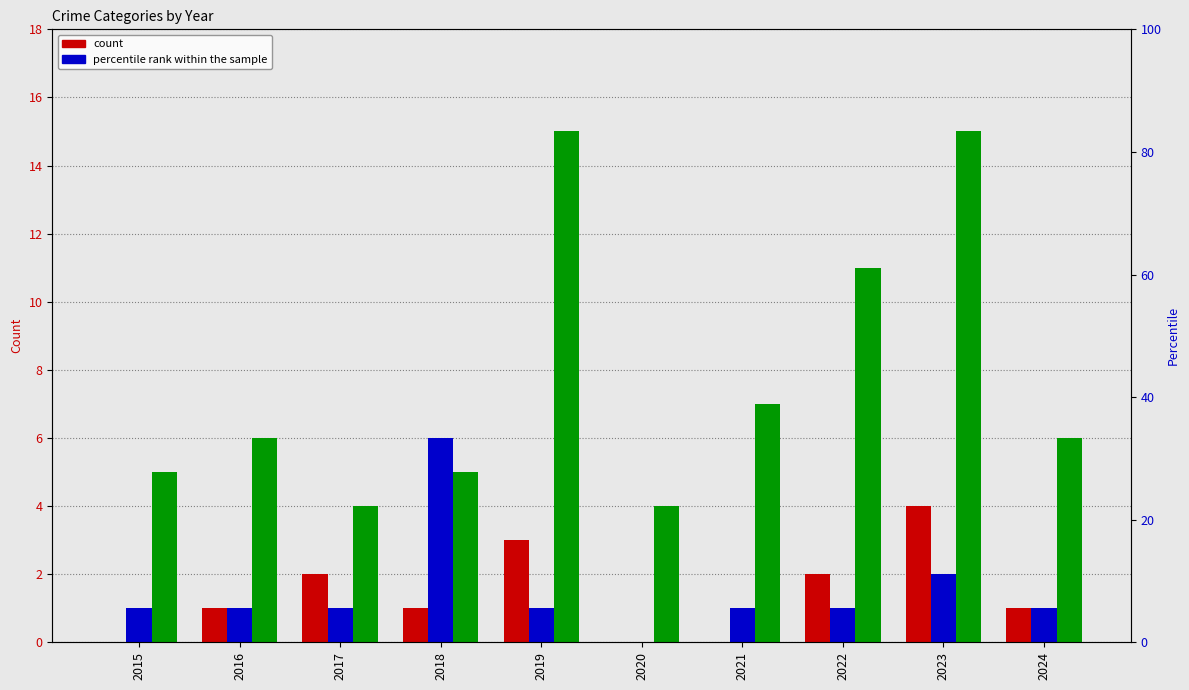

At which category is the sum across all series the highest?

2023